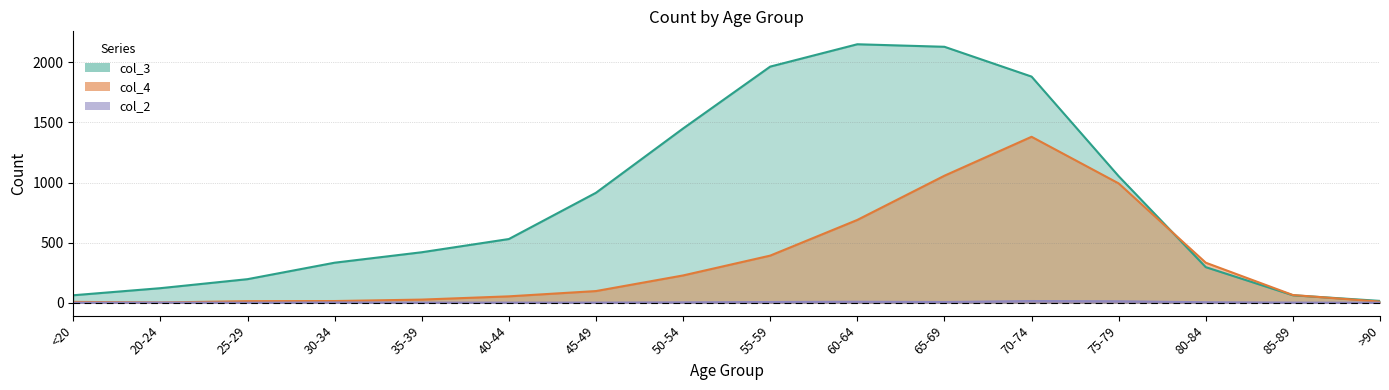

Where is col_3 nearest to the value 1083?

75-79